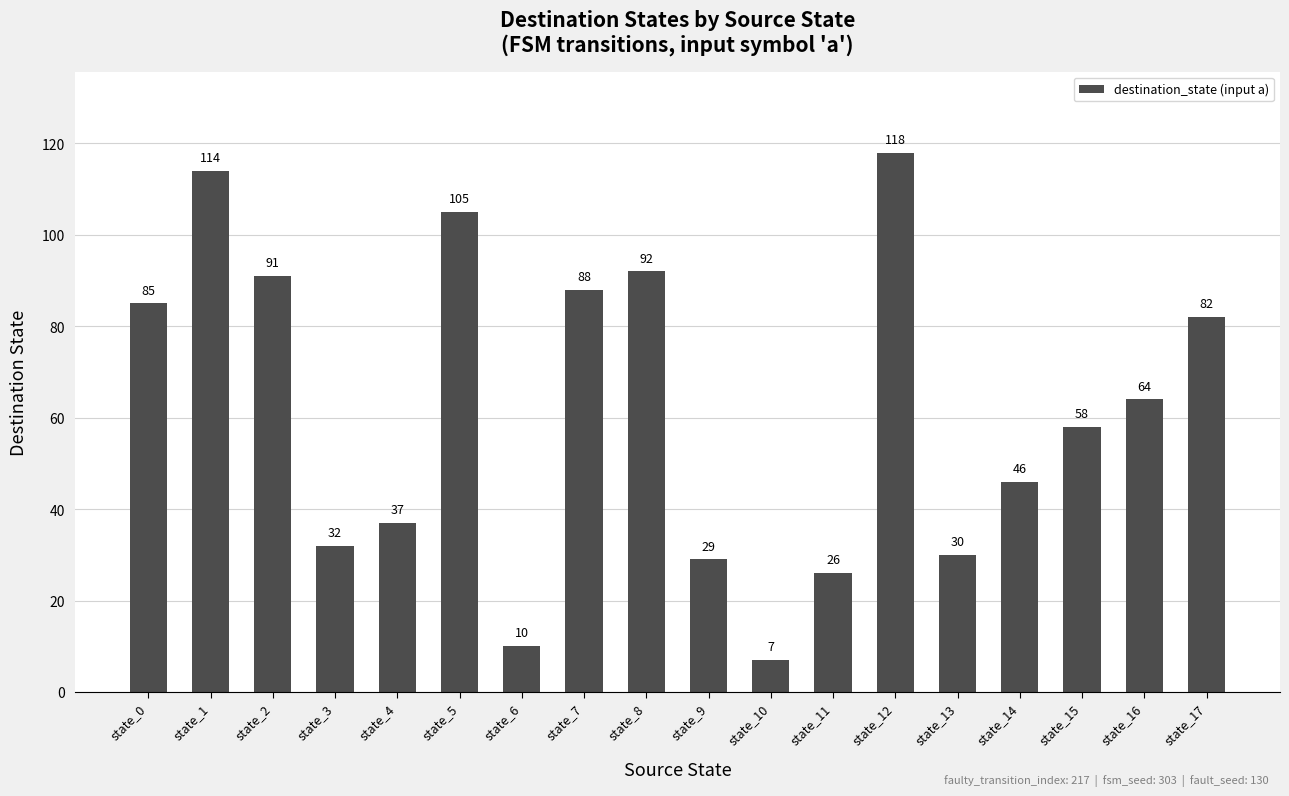

List the labels in order of value, largest first.

state_12, state_1, state_5, state_8, state_2, state_7, state_0, state_17, state_16, state_15, state_14, state_4, state_3, state_13, state_9, state_11, state_6, state_10